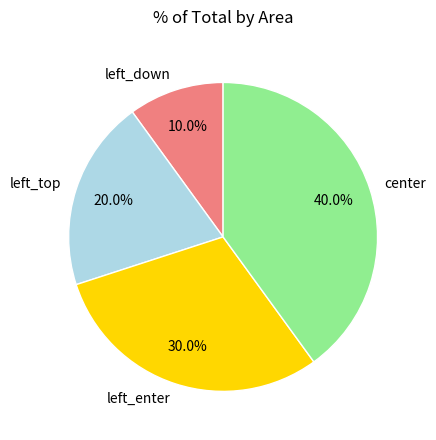

How many segments does this pie chart have?

4